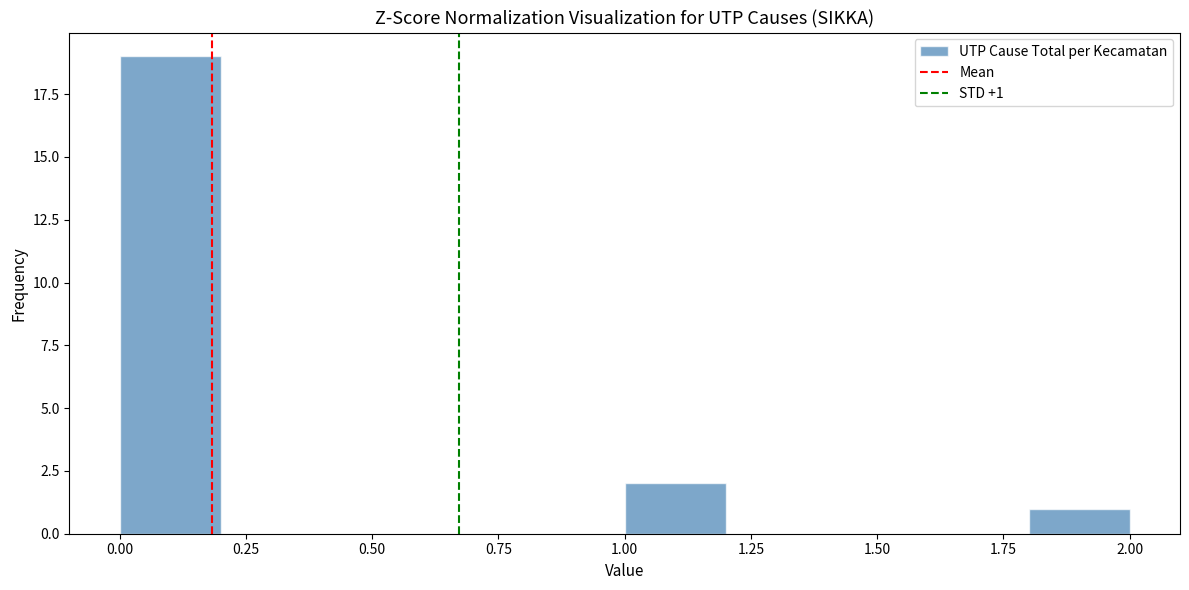

Which range on the x-axis has the tallest bar?

0.0 to 0.2